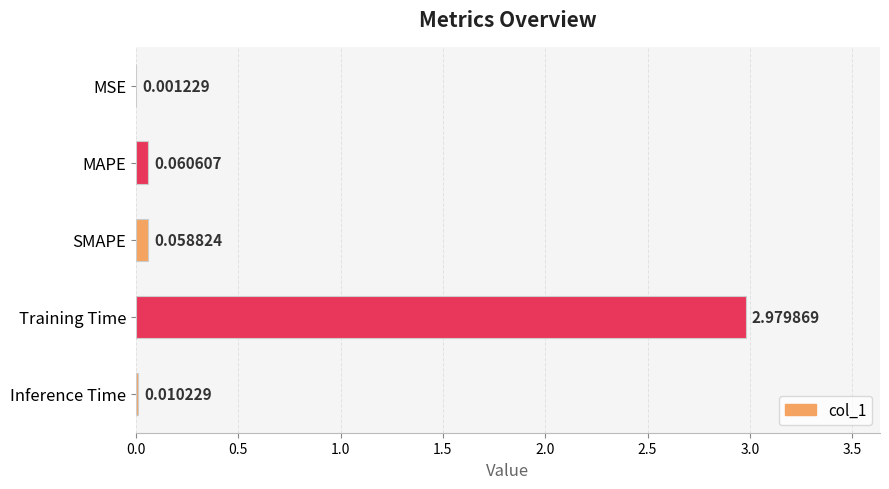

Are the bars horizontal?

Yes